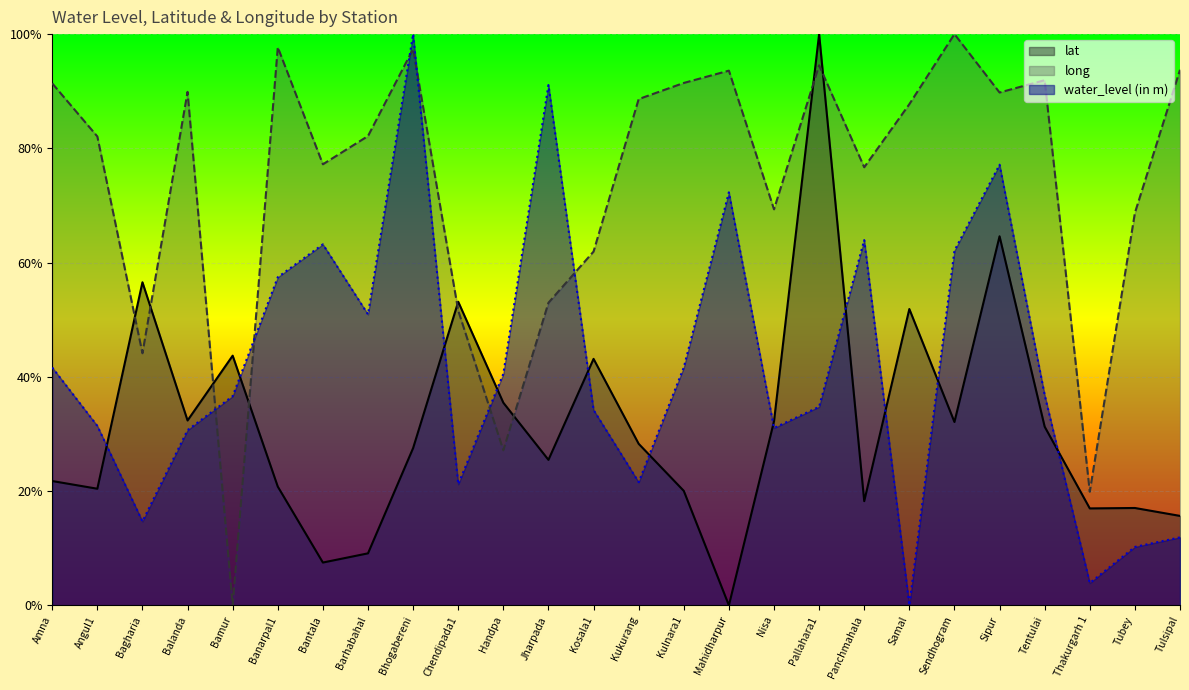

Between Banarpal1 and Balanda, which is larger?

Balanda